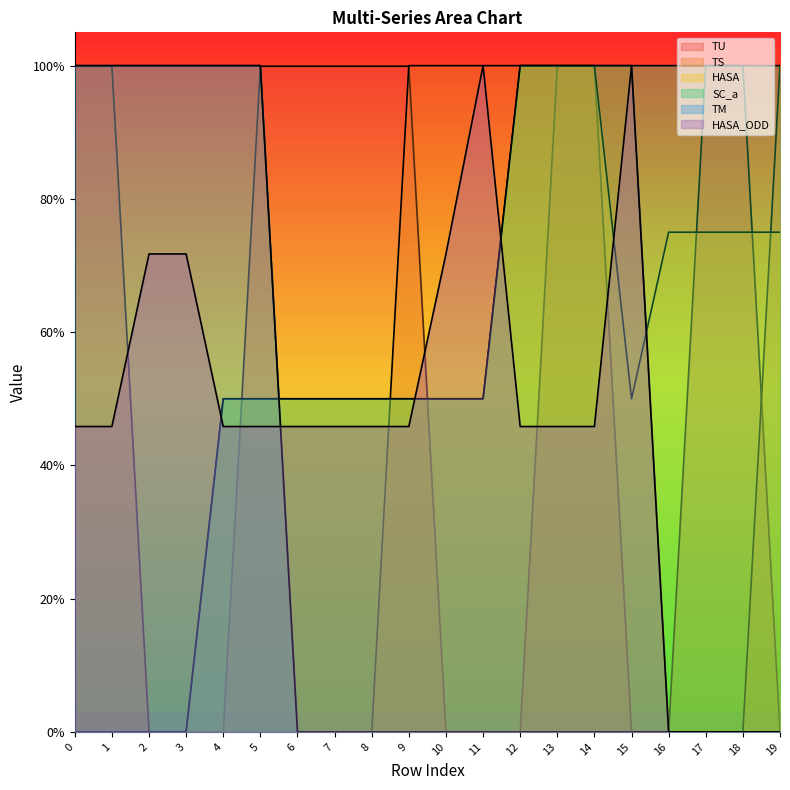

Reading left to right, transcribe all the data shown in this chart.

TU: 0=1.0	1=1.0	2=0.0	3=0.0	4=0.0	5=1.0	6=1.0	7=1.0	8=1.0	9=1.0	10=0.0	11=0.0	12=0.0	13=1.0	14=1.0	15=0.0	16=0.0	17=1.0	18=1.0	19=0.0
TS: 0=1.0	1=1.0	2=1.0	3=1.0	4=1.0	5=1.0	6=0.0	7=0.0	8=0.0	9=1.0	10=1.0	11=1.0	12=1.0	13=1.0	14=1.0	15=1.0	16=0.0	17=0.0	18=0.0	19=1.0
HASA: 0=0.0	1=0.0	2=0.0	3=0.0	4=0.5	5=0.5	6=0.5	7=0.5	8=0.5	9=0.5	10=0.5	11=0.5	12=1.0	13=1.0	14=1.0	15=0.5	16=0.8	17=0.8	18=0.8	19=0.8
SC_a: 0=0.0	1=0.0	2=0.0	3=0.0	4=0.5	5=0.5	6=0.5	7=0.5	8=0.5	9=0.5	10=0.5	11=0.5	12=1.0	13=1.0	14=1.0	15=1.0	16=1.0	17=1.0	18=1.0	19=1.0
TM: 0=1.0	1=1.0	2=1.0	3=1.0	4=1.0	5=1.0	6=0.0	7=0.0	8=0.0	9=0.0	10=0.0	11=0.0	12=0.0	13=0.0	14=0.0	15=0.0	16=0.0	17=0.0	18=0.0	19=0.0
HASA_ODD: 0=0.5	1=0.5	2=0.7	3=0.7	4=0.5	5=0.5	6=0.5	7=0.5	8=0.5	9=0.5	10=0.7	11=1.0	12=0.5	13=0.5	14=0.5	15=1.0	16=0.0	17=0.0	18=0.0	19=0.0